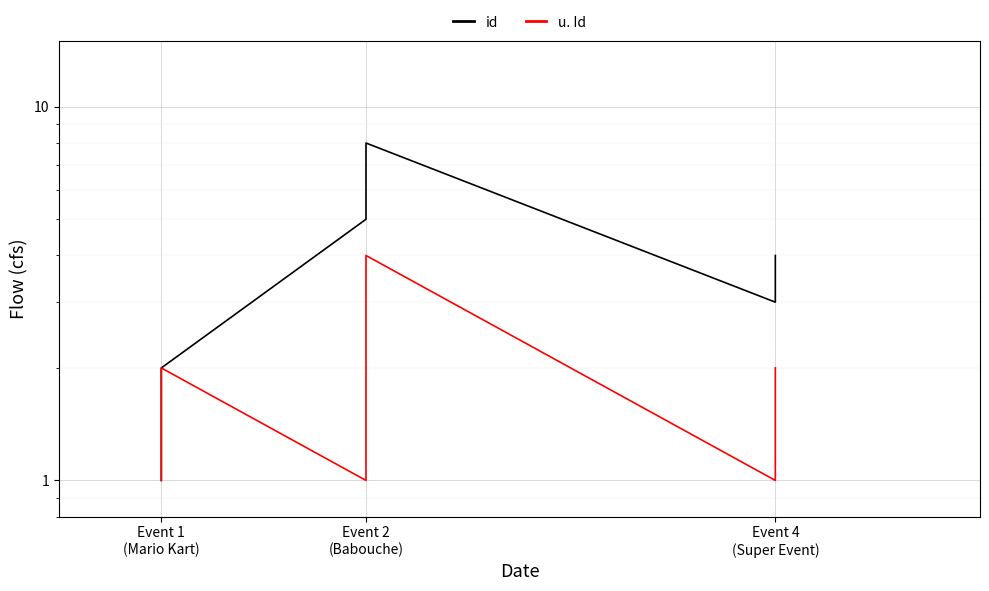

Which has a higher value, Event 2 (Babouche) or Event 4 (Super Event)?

Event 2 (Babouche)